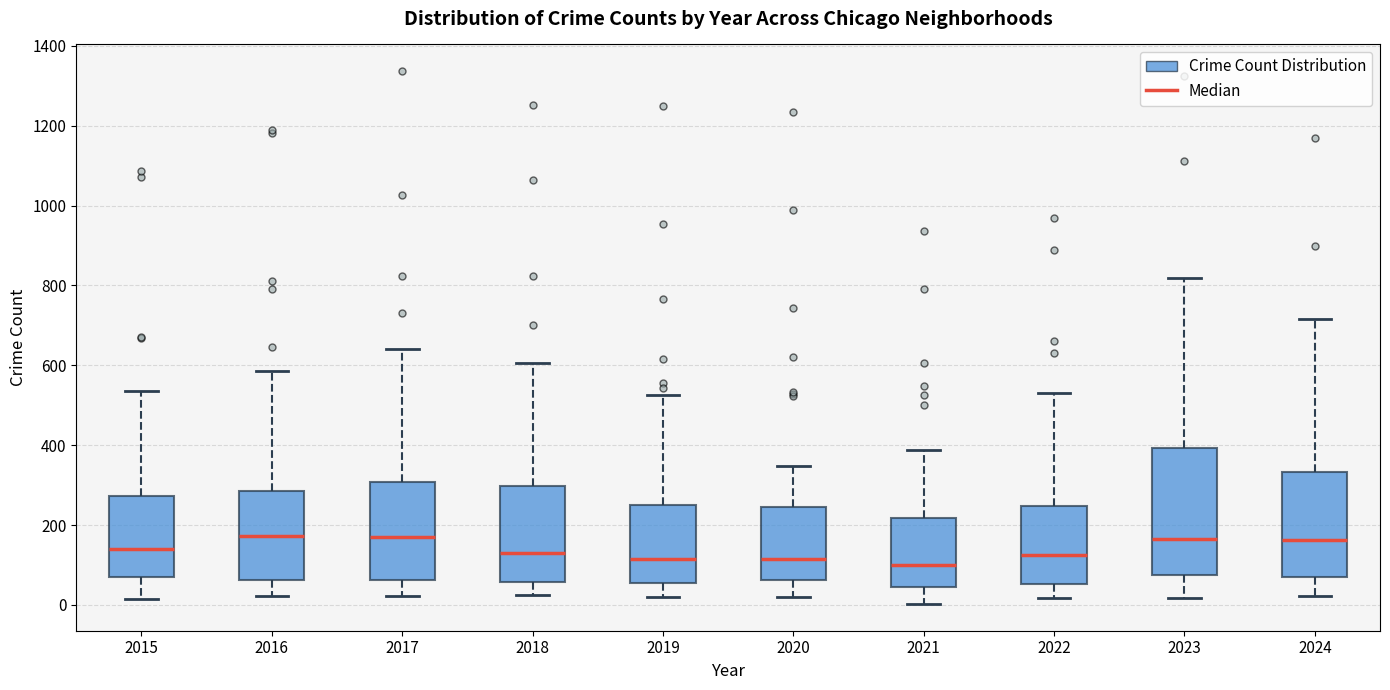

Reading left to right, transcribe this box plot: for each box, give where its median line is, the range the box spans, and where its two whiskers end, as read against the y-axis. The values are not printed on the chart, so give them approximately, as read against the axis.

2015: median 140, box 60 to 280, whiskers 20 to 540
2016: median 180, box 60 to 280, whiskers 20 to 580
2017: median 160, box 60 to 300, whiskers 20 to 640
2018: median 120, box 60 to 300, whiskers 20 to 600
2019: median 120, box 60 to 240, whiskers 20 to 520
2020: median 120, box 60 to 240, whiskers 20 to 340
2021: median 100, box 40 to 220, whiskers 0 to 380
2022: median 120, box 60 to 240, whiskers 20 to 540
2023: median 160, box 80 to 400, whiskers 20 to 820
2024: median 160, box 60 to 340, whiskers 20 to 720